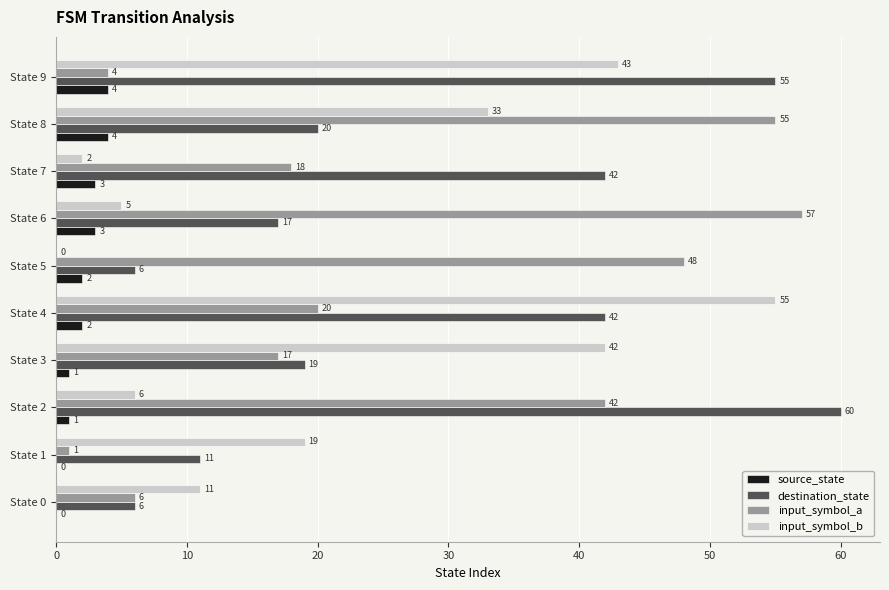

At which label does input_symbol_a reach its peak?

State 6